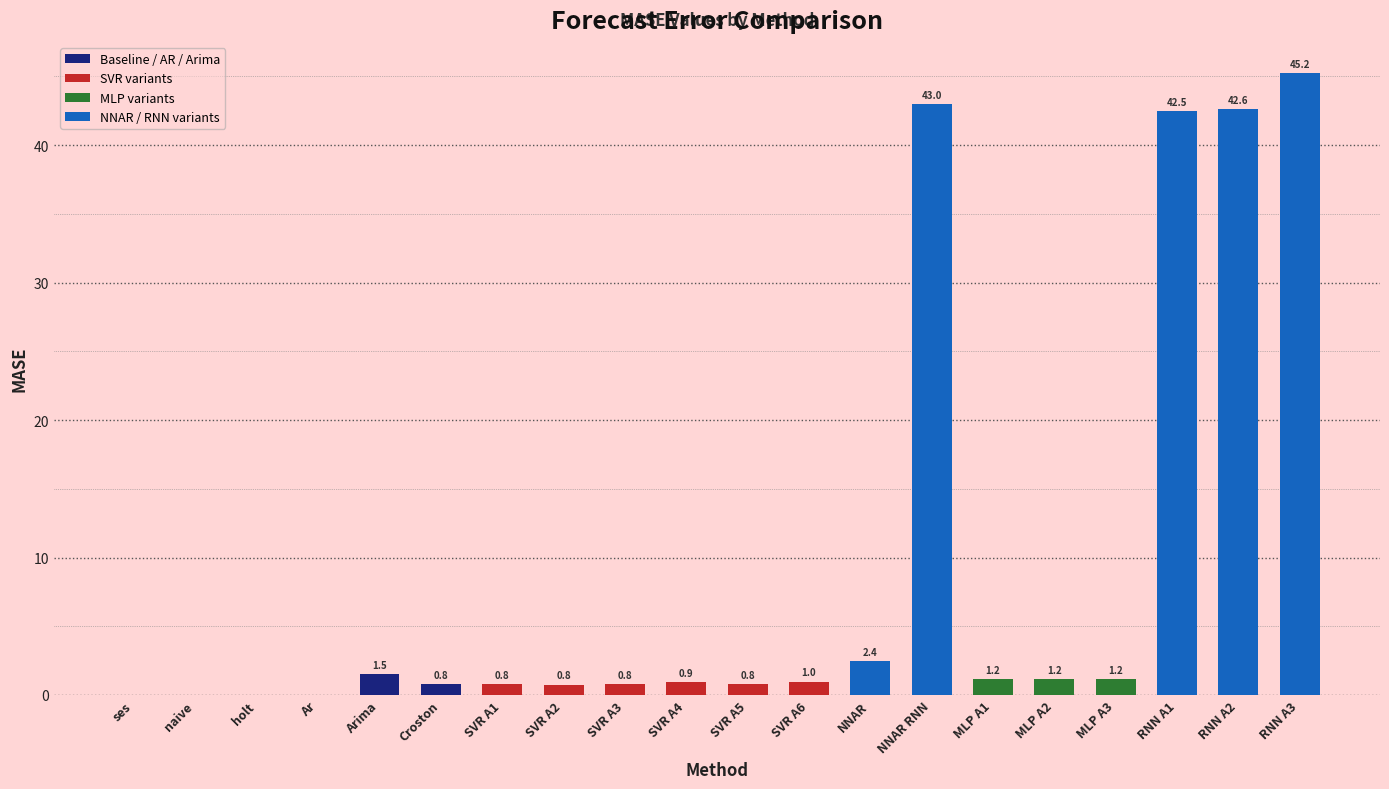

What is the change in value from SVR A4 to RNN A2?

+41.7